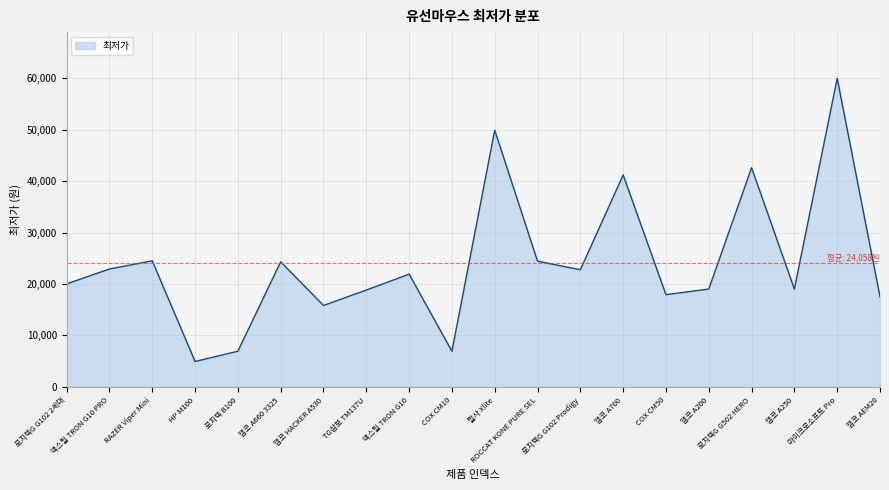

Which category has the highest value across all series?

마이크로소프트 Pro